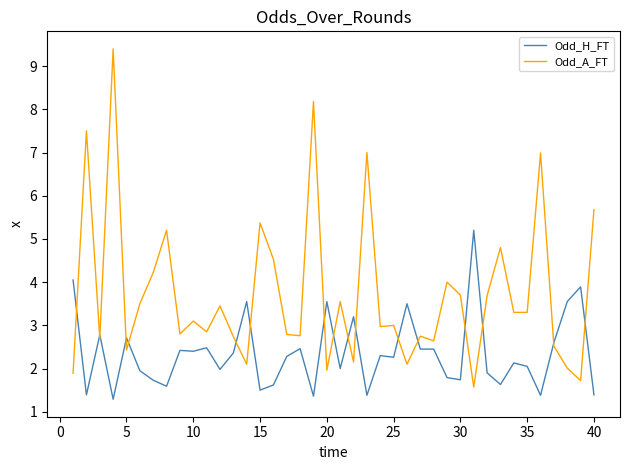

How many lines are shown in the chart?

2